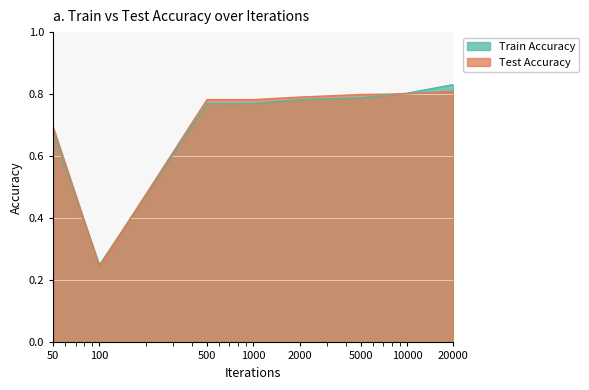

At 500, list the series in order from largest to smallest.

Test Accuracy, Train Accuracy